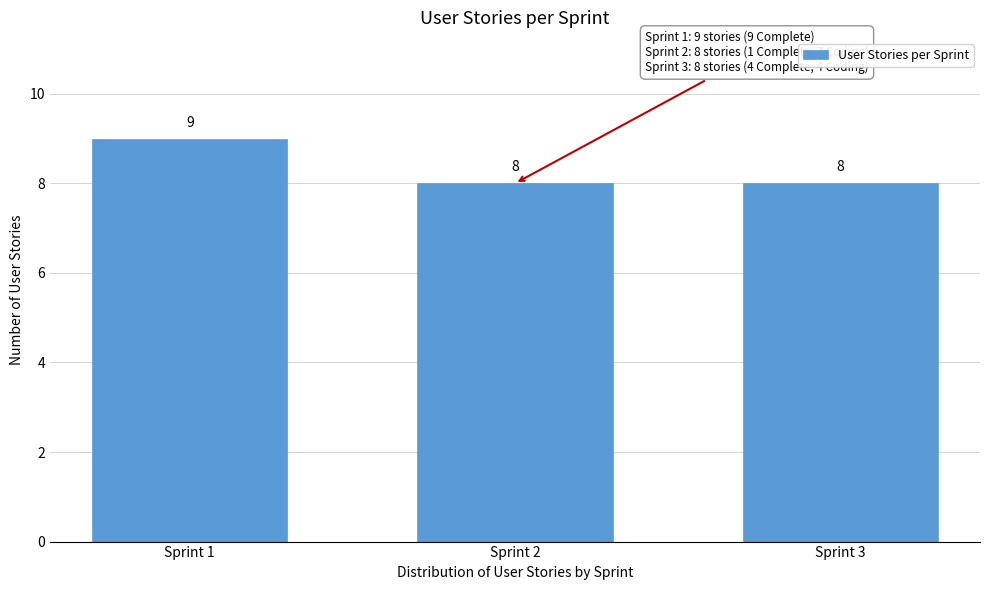

Reading left to right, transcribe all the data shown in this chart.

Sprint 1=9	Sprint 2=8	Sprint 3=8